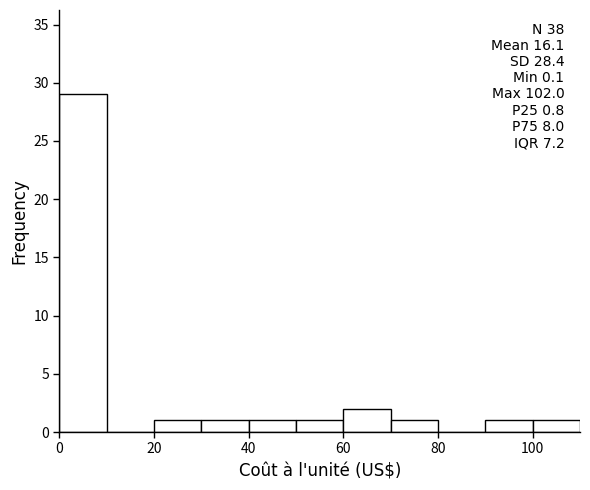

Which range on the x-axis has the tallest bar?

0 to 10